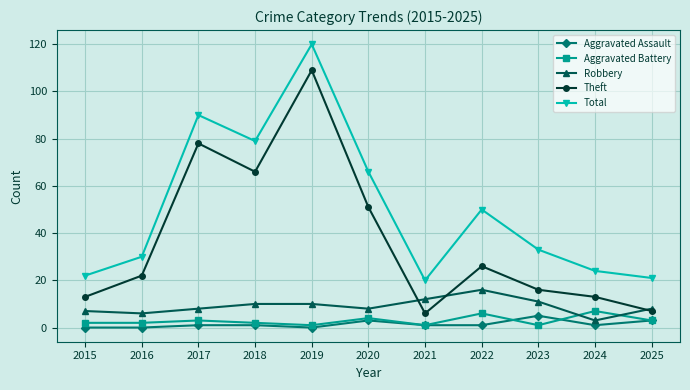

Reading left to right, transcribe all the data shown in this chart.

Aggravated Assault: 0	0	1	1	0	3	1	1	5	1	3
Aggravated Battery: 2	2	3	2	1	4	1	6	1	7	3
Robbery: 7	6	8	10	10	8	12	16	11	3	8
Theft: 13	22	78	66	109	51	6	26	16	13	7
Total: 22	30	90	79	120	66	20	50	33	24	21